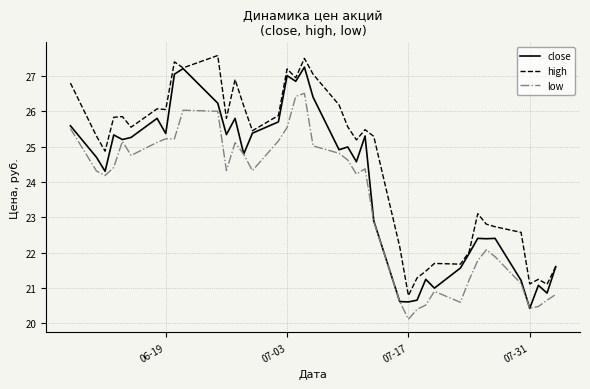

Does the chart have visible grid lines?

Yes